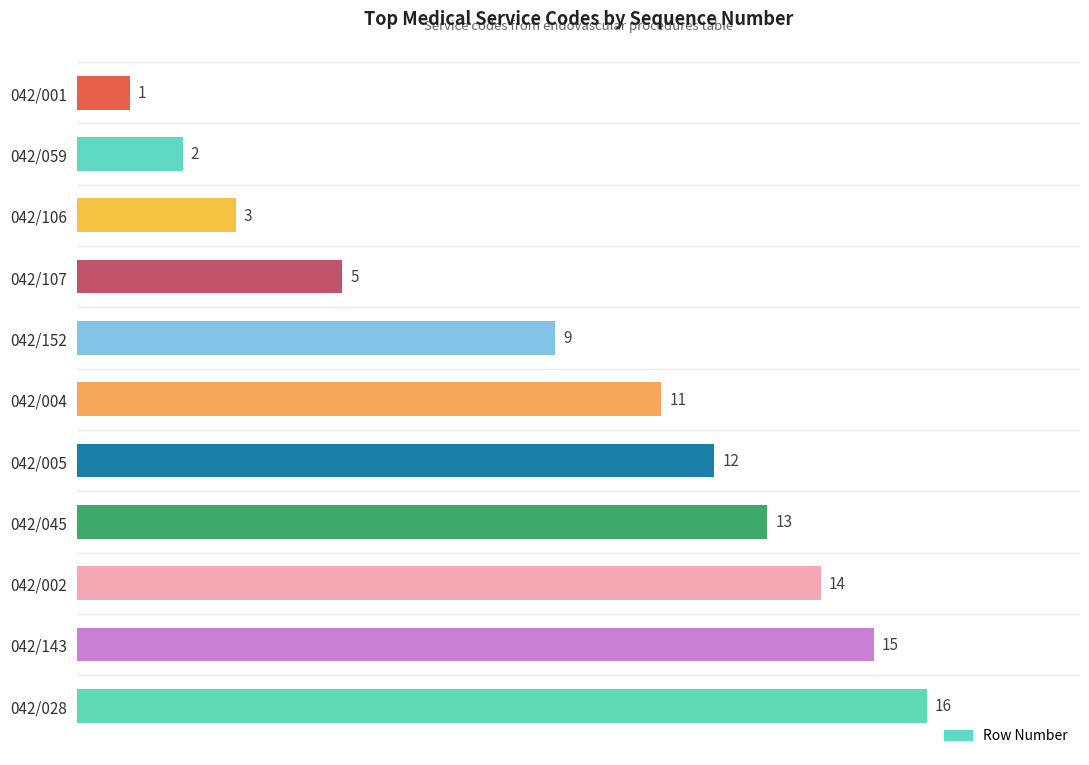

What is the greatest value displayed?

16